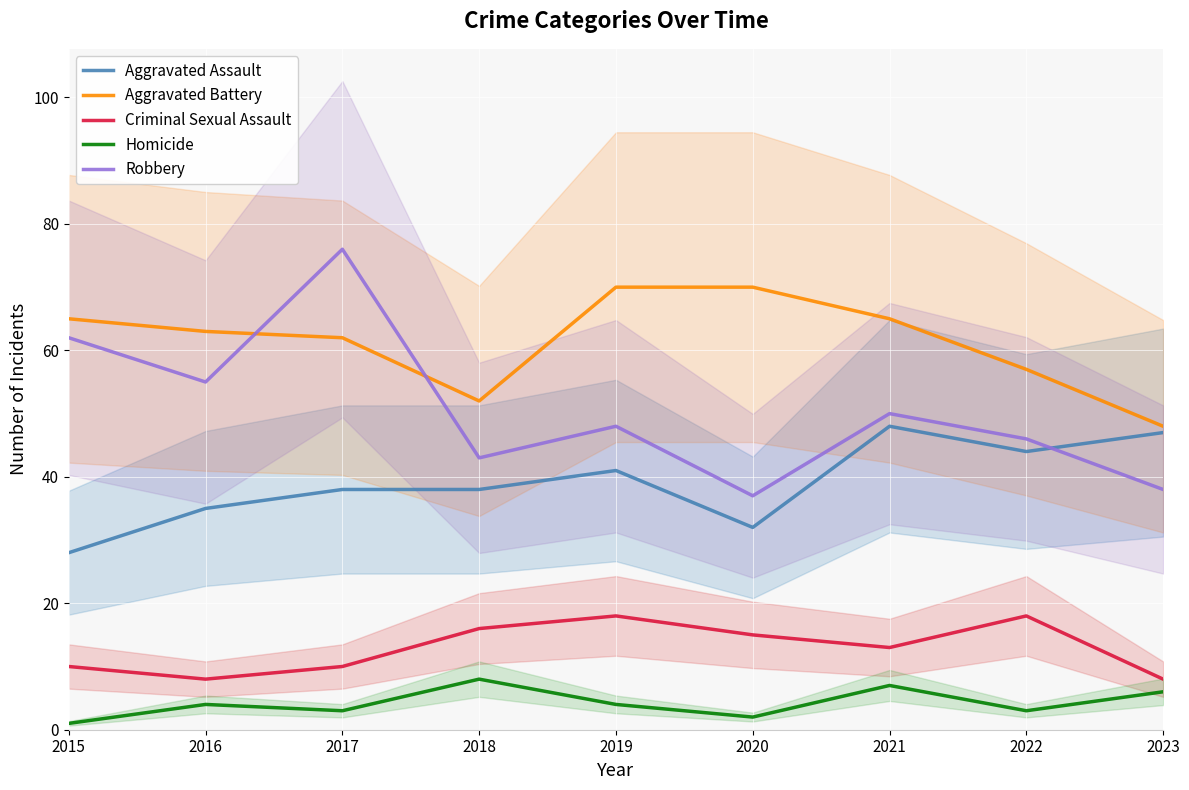

What are all the series names shown in the legend?

Aggravated Assault, Aggravated Battery, Criminal Sexual Assault, Homicide, Robbery